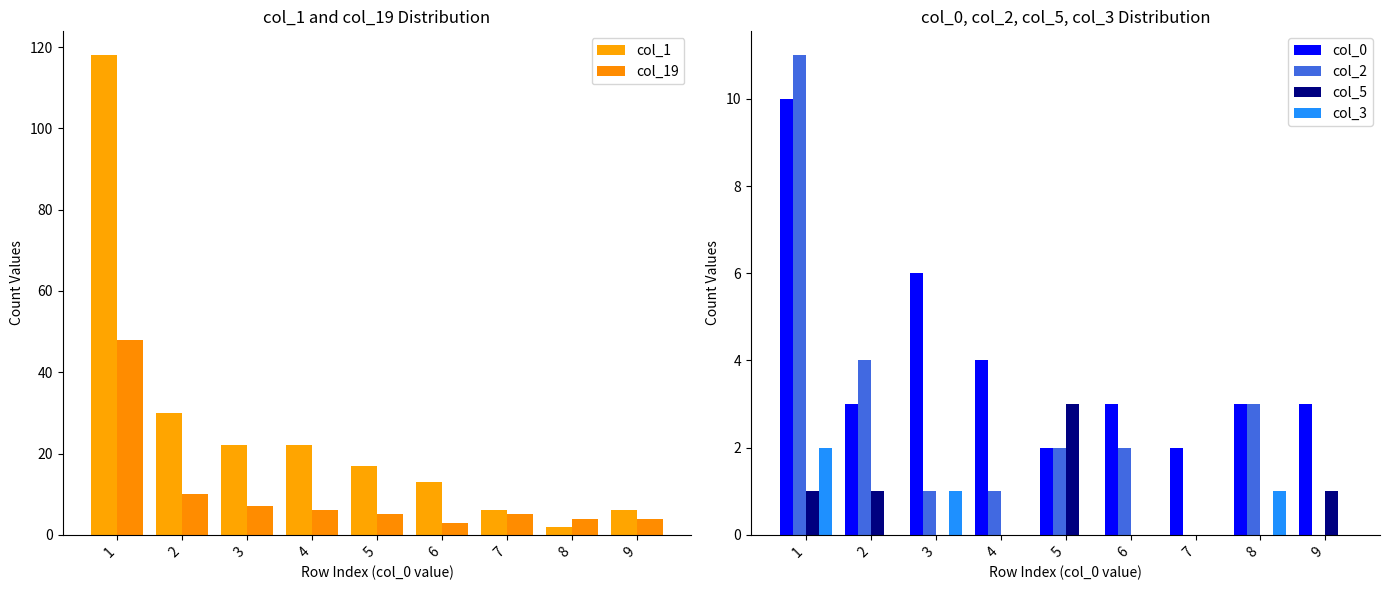

Reading left to right, what are all the values shown in this chart?

col_1: 1=118	2=30	3=22	4=22	5=17	6=13	7=6	8=2	9=6
col_19: 1=48	2=10	3=7	4=6	5=5	6=3	7=5	8=4	9=4
col_0: 1=10	2=3	3=6	4=4	5=2	6=3	7=2	8=3	9=3
col_2: 1=11	2=4	3=1	4=1	5=2	6=2	7=0	8=3	9=0
col_5: 1=1	2=1	3=0	4=0	5=3	6=0	7=0	8=0	9=1
col_3: 1=2	2=0	3=1	4=0	5=0	6=0	7=0	8=1	9=0